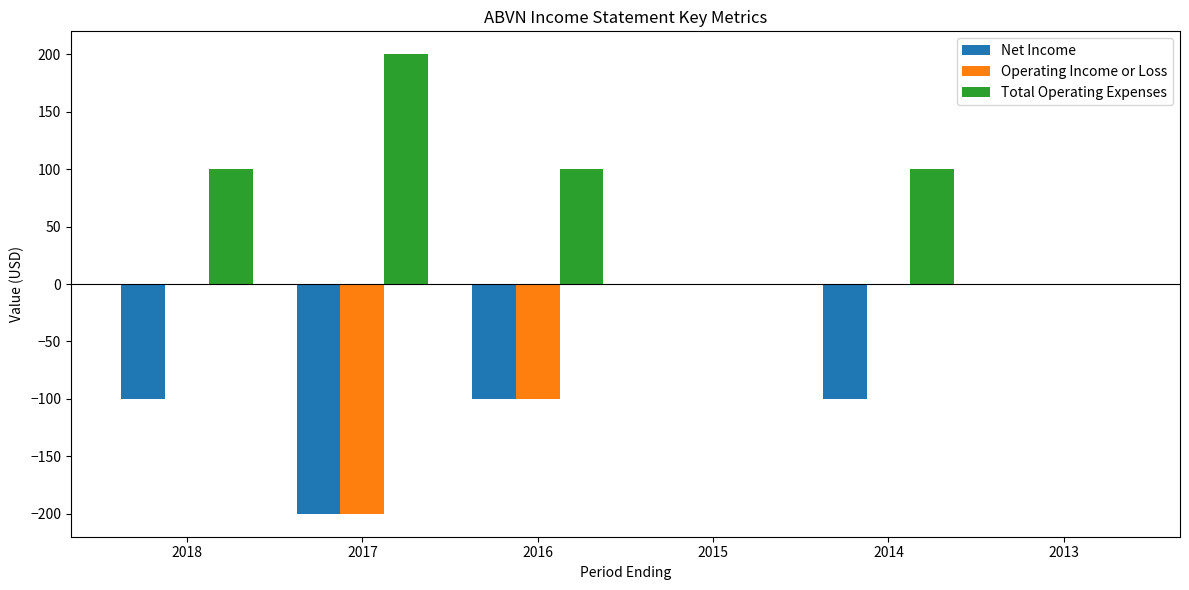

Which series has the largest total across all categories?

Total Operating Expenses